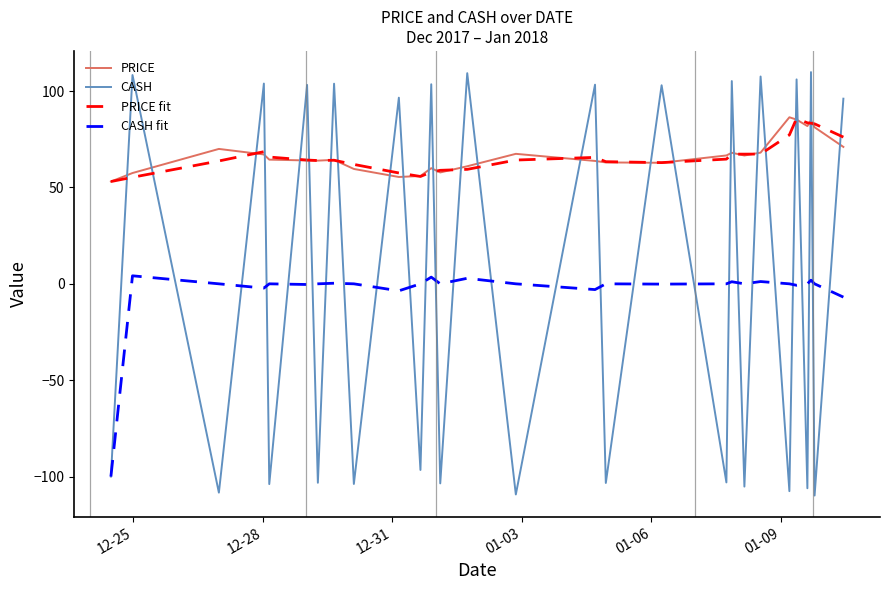

Which series has the largest range (max minus min)?

CASH